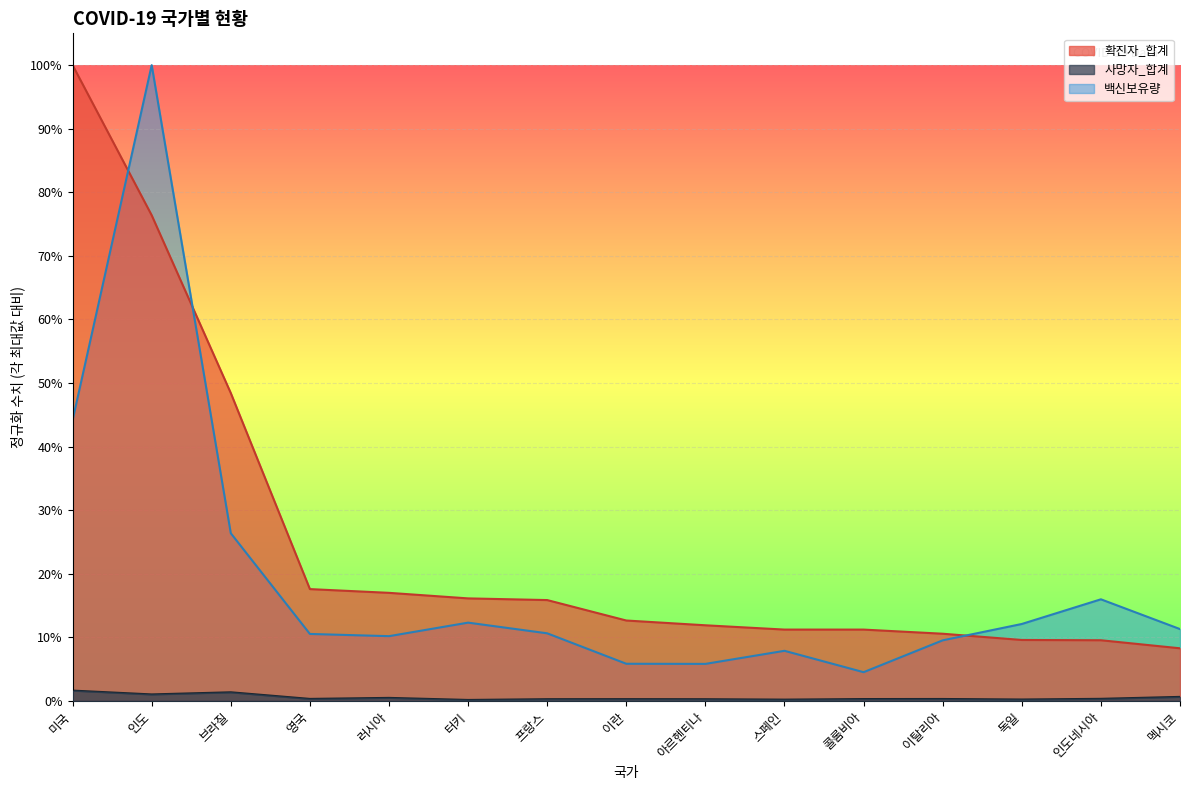

List the series in order of their peak value, highest first.

확진자_합계, 백신보유량, 사망자_합계